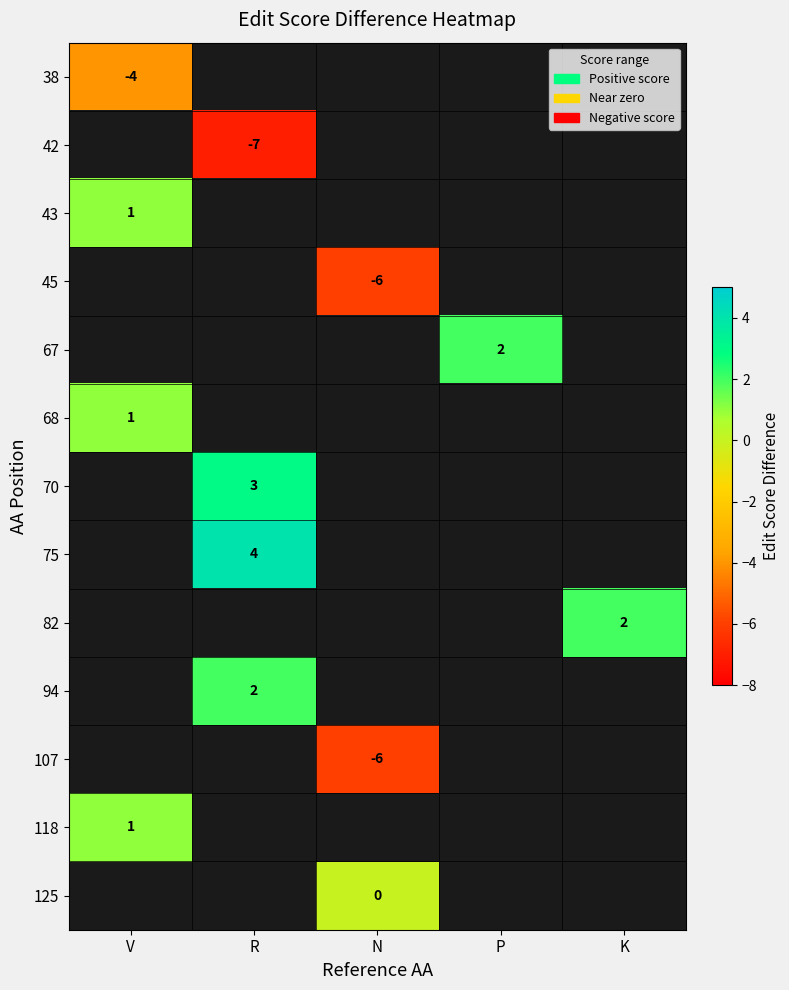

The value of 118 at V is 2. True or false?

False